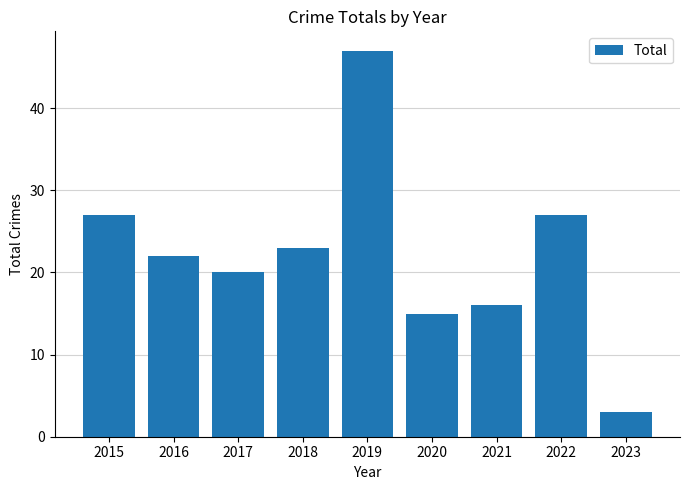

What is the difference between the maximum and minimum values?

44